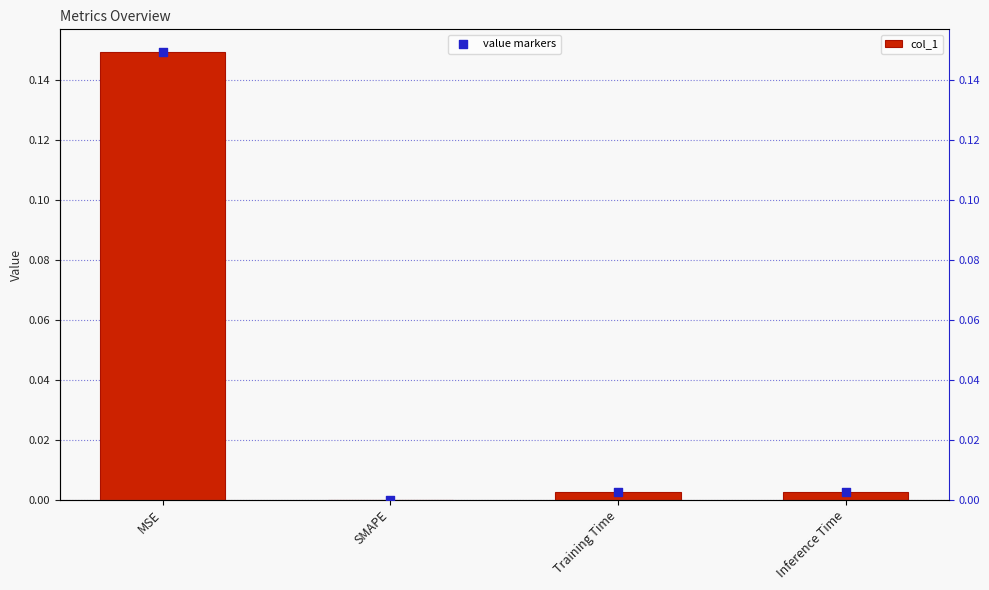

Is the value of col_1 at Training Time greater than the value of value markers at Training Time?

No